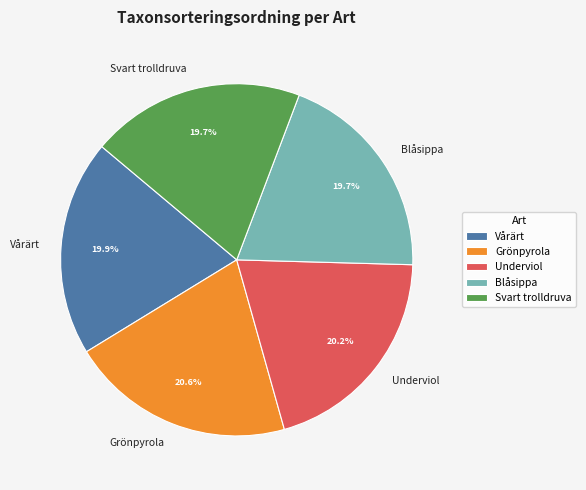

The Svart trolldruva slice represents 20% of the pie. True or false?

True